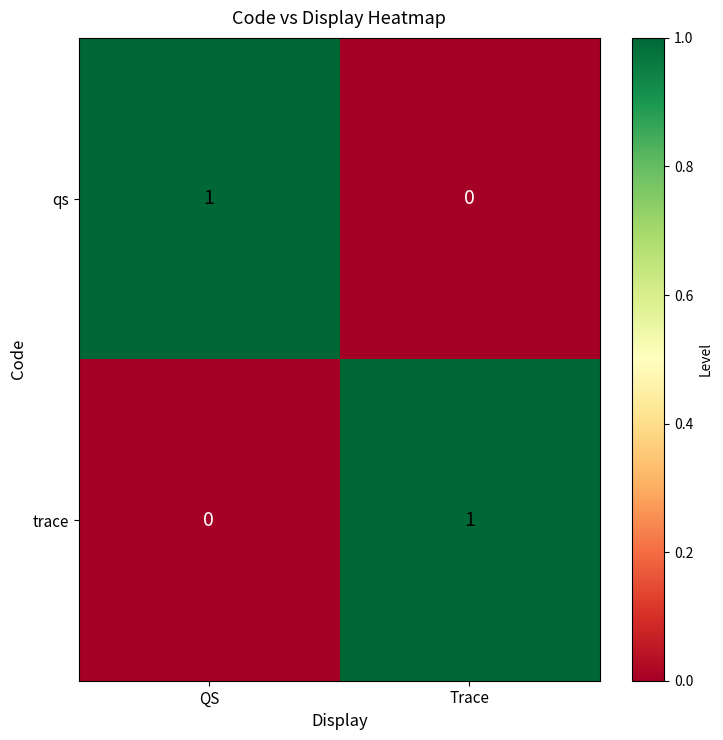

At which label is qs closest to 0?

Trace